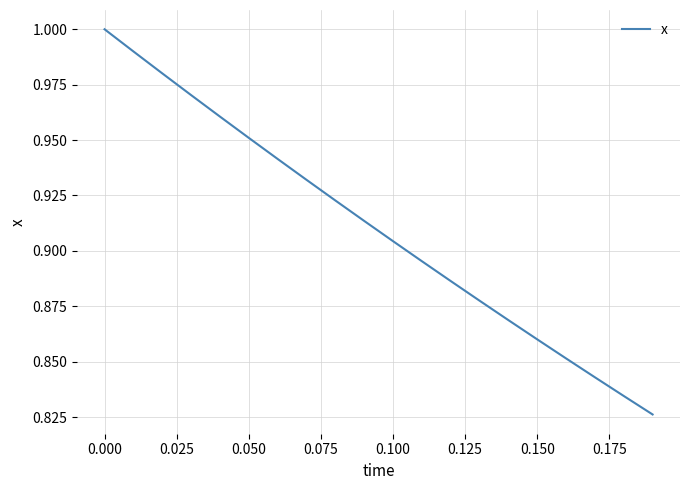

Is it true that the value at 0.050 is 0.6?

False